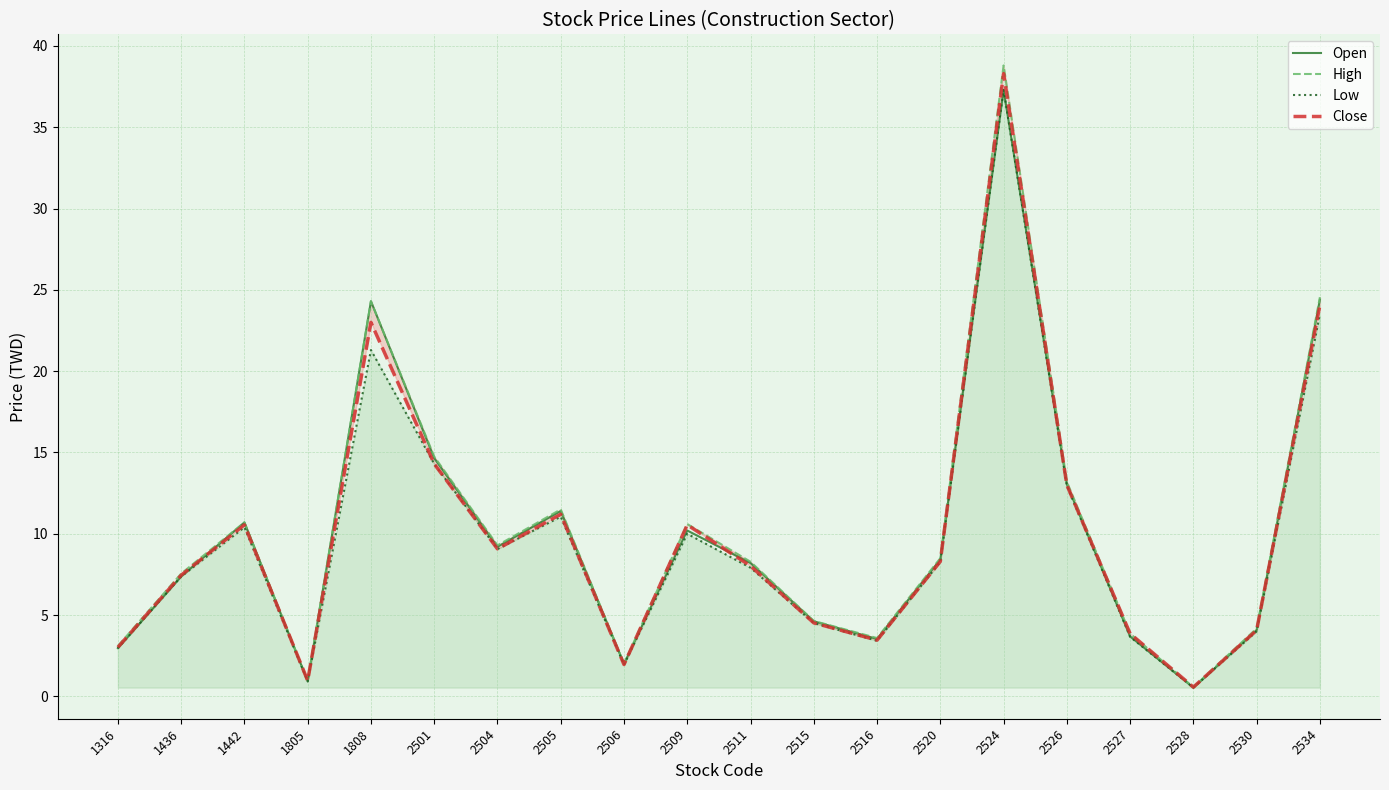

What is the spread (max minus min) of values at 1316?

0.1